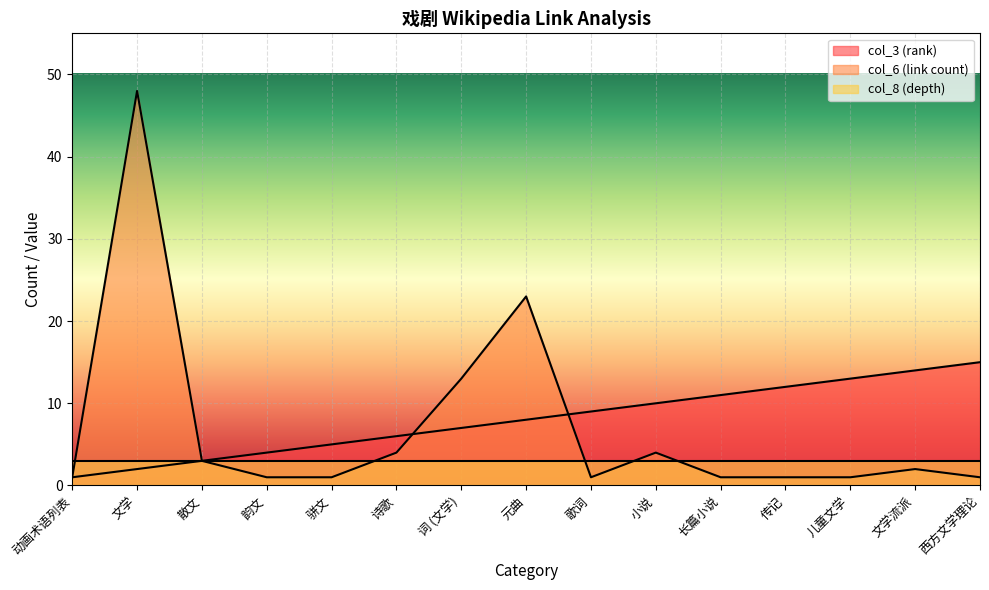

True or false: col_6 (link count) has more than 2 interior local peaks.

True